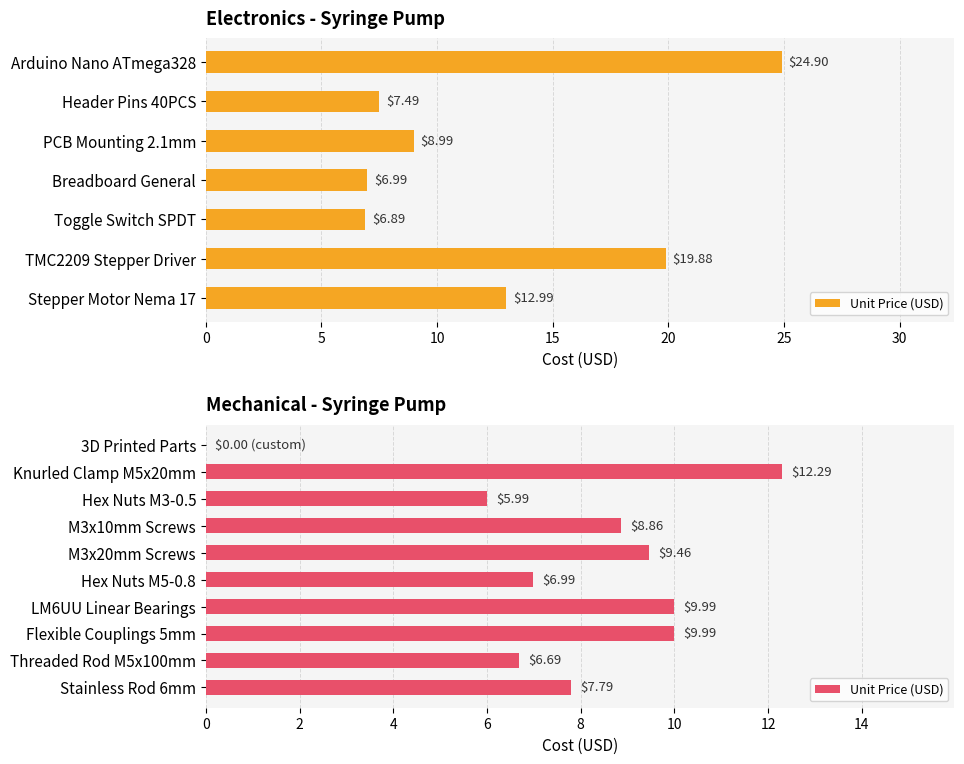

The value at Flexible Couplings 5mm is 10.0. True or false?

True